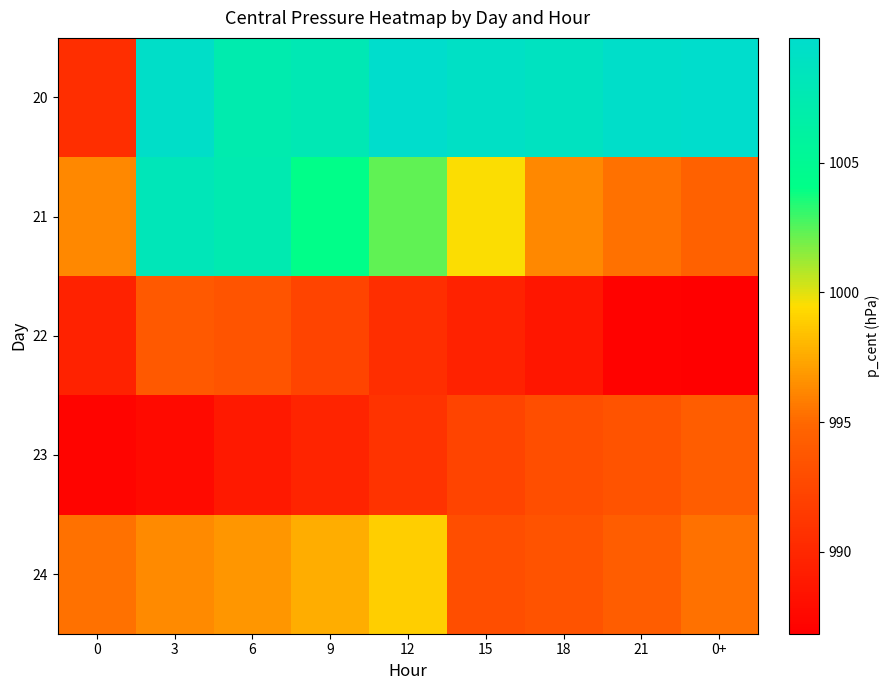

List the series in order of their peak value, highest first.

20, 21, 24, 23, 22